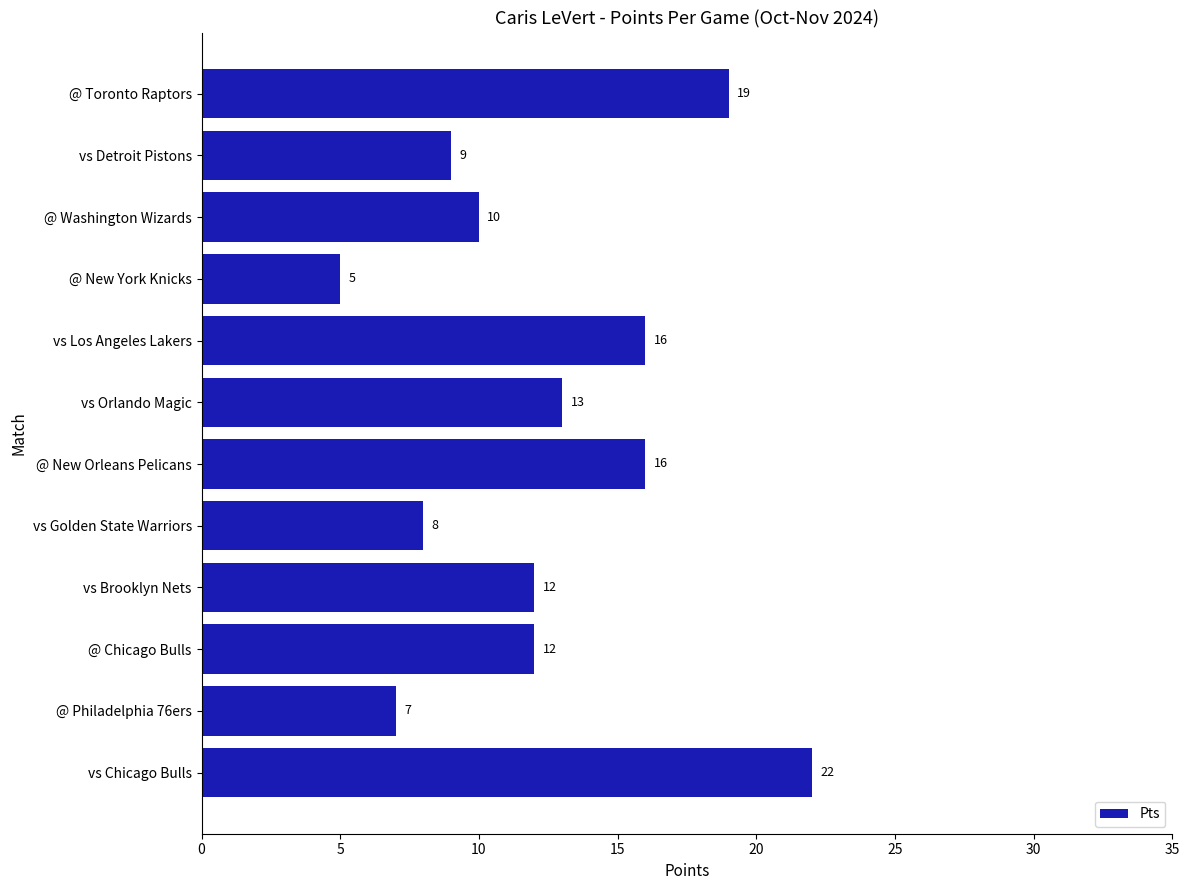

Are the bars grouped side by side (vs. stacked)?

No